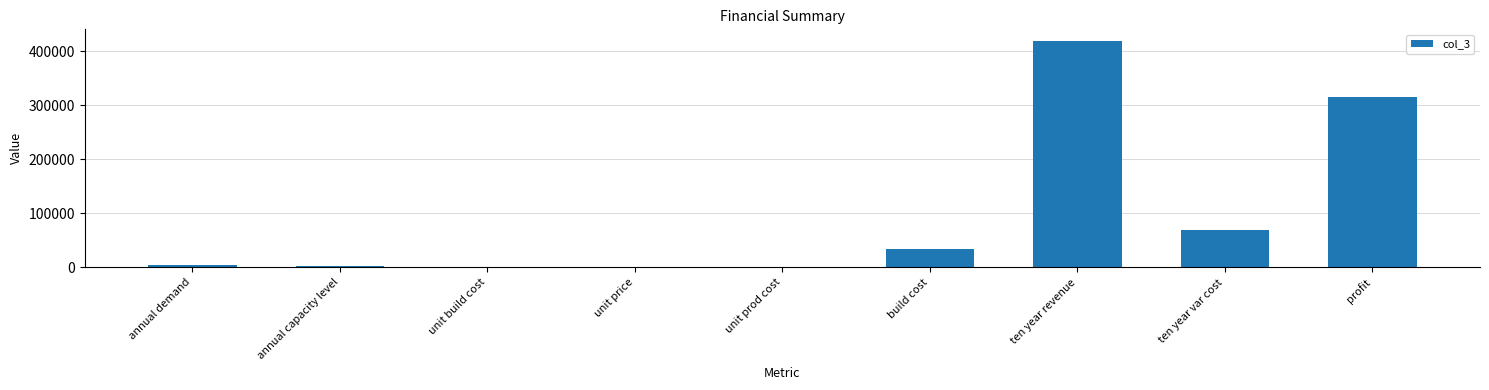

Count the number of data series in this chart.

1